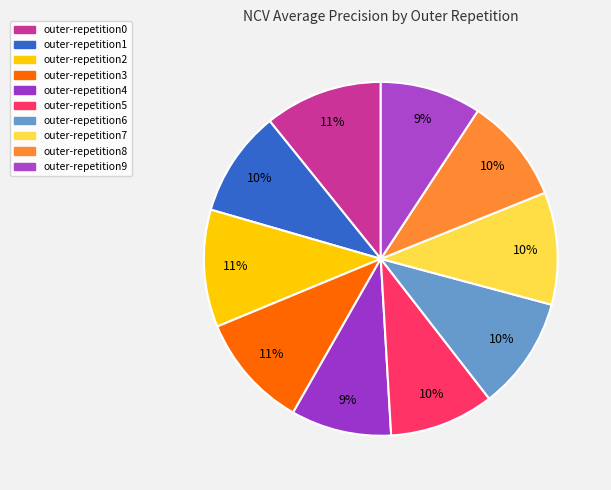

What is the total percentage of outer-repetition2 and outer-repetition7?

21.0%